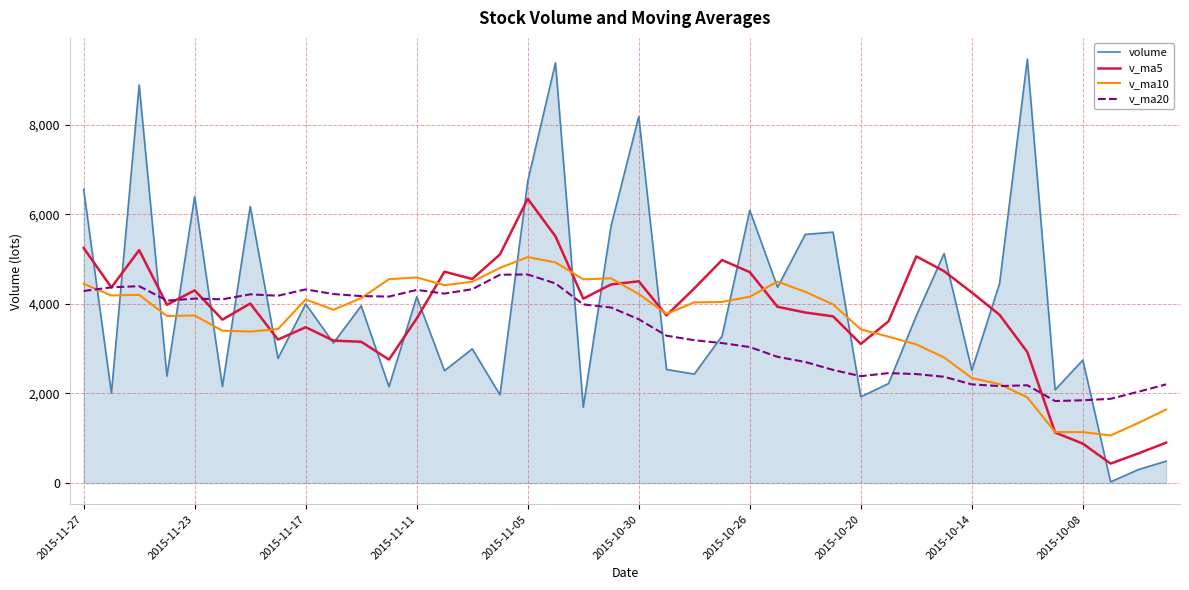

What is the maximum value shown in the chart?

9459.7